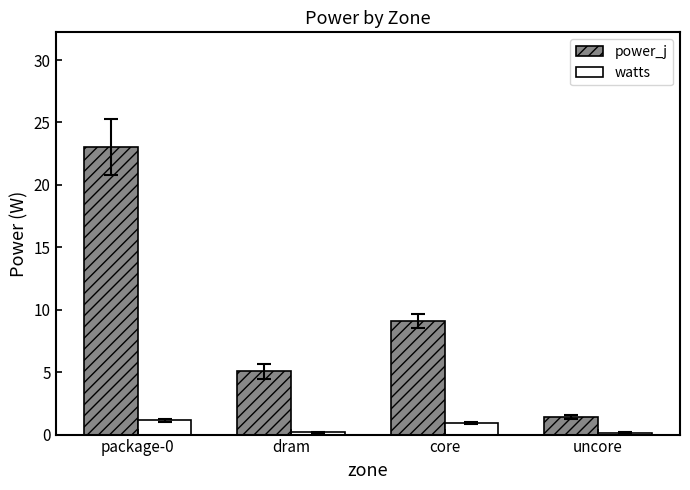

How many bars are there in total?

8